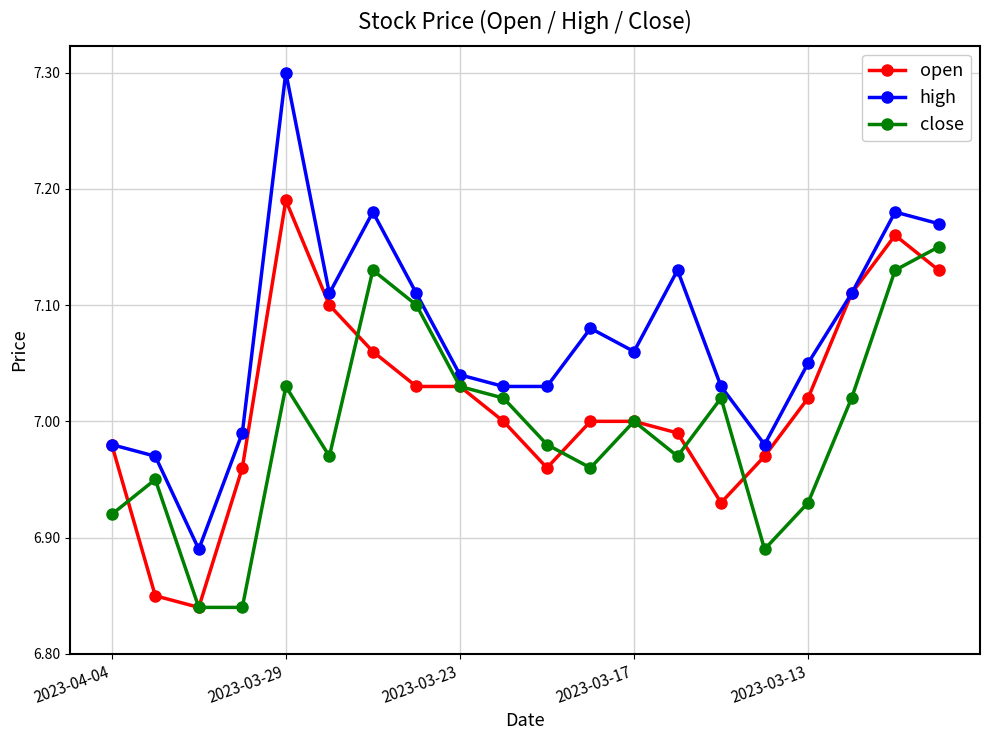

Which series has the largest range (max minus min)?

high